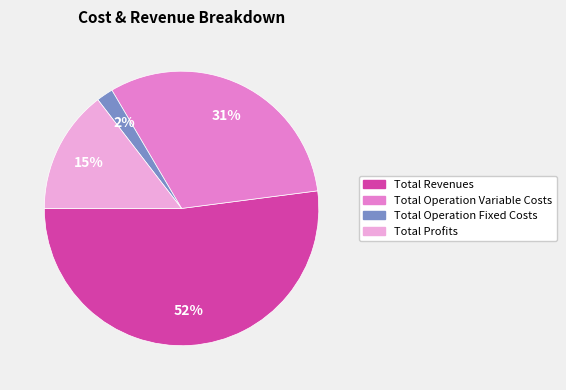

To the nearest percent, what is the difference between the largest and smallest slice percentages?

50%